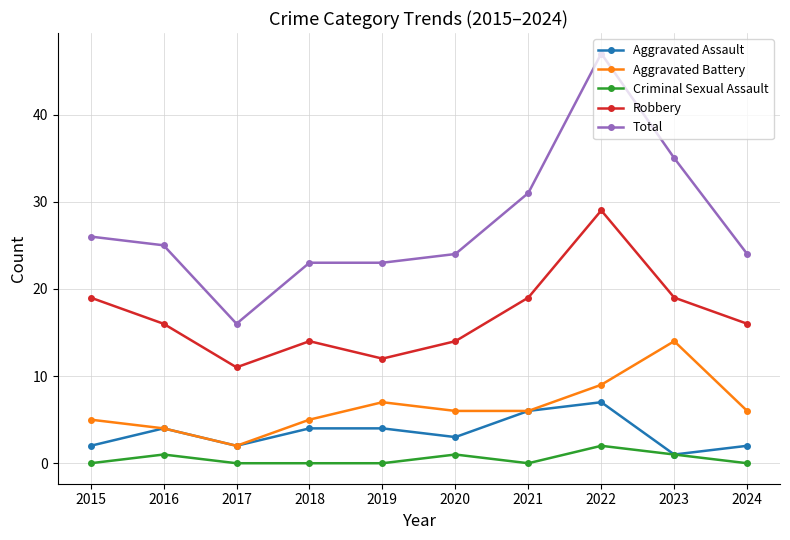

In Aggravated Battery, how many points are higher than both neighbors (excluding endpoints)?

2